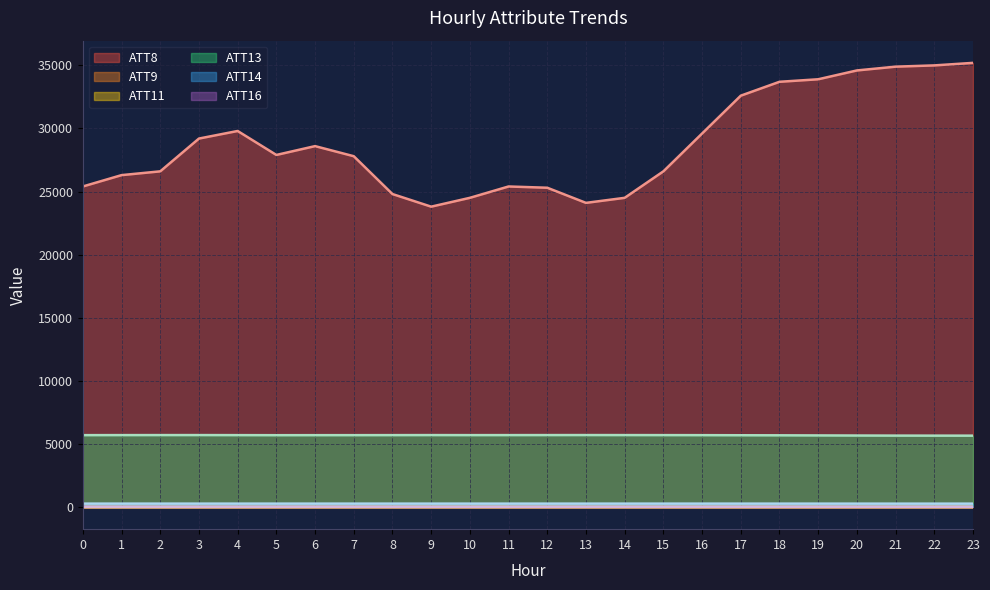

What is the sum of the ATT16 values at 6 and 14?

20.0